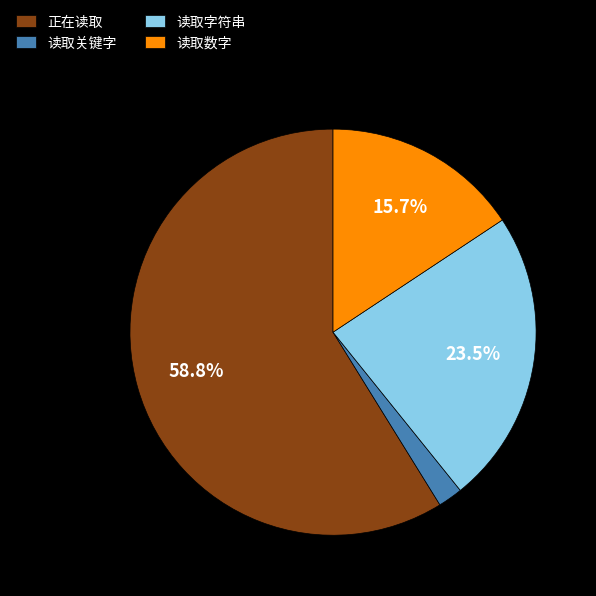

Between 读取数字 and 读取关键字, which is larger?

读取数字